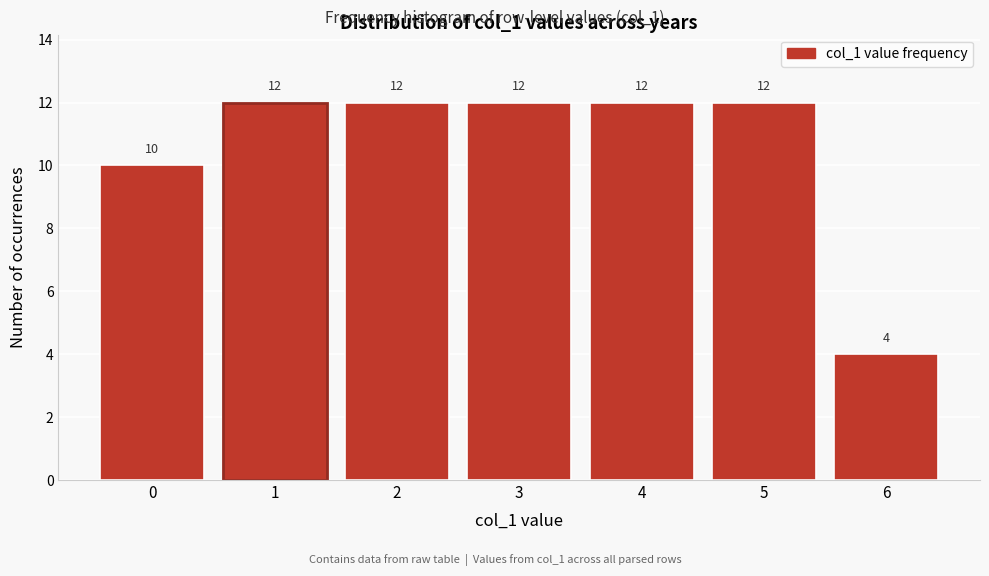

Reading right to left, list all the values displayed in this chart.

4	12	12	12	12	12	10